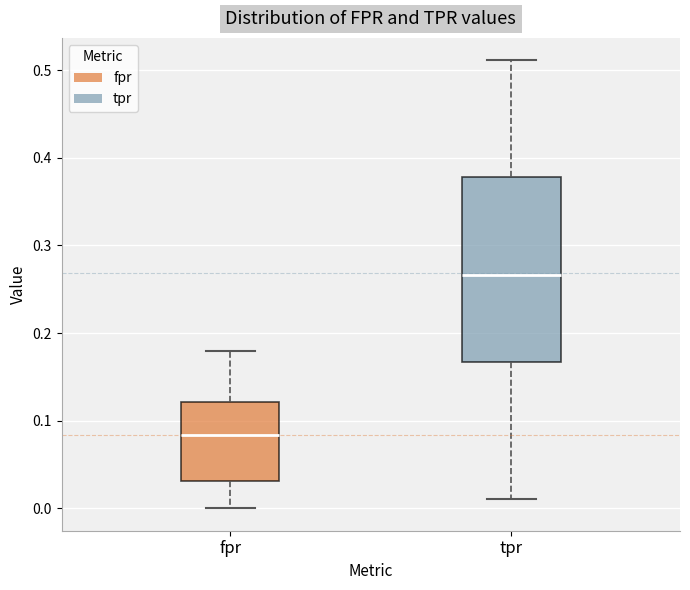

Which box's median line is the lowest?

fpr